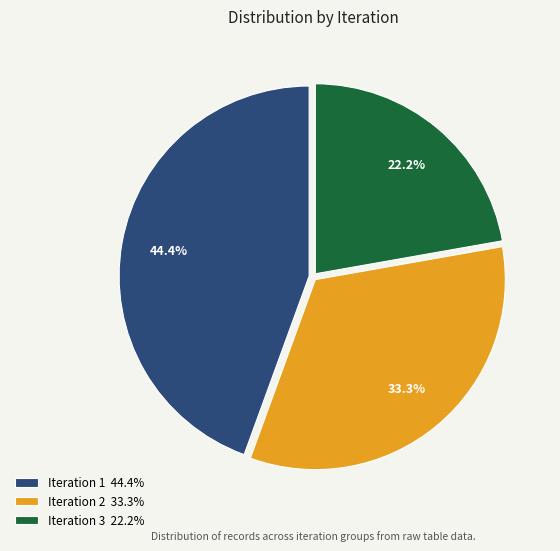

How many segments does this pie chart have?

3